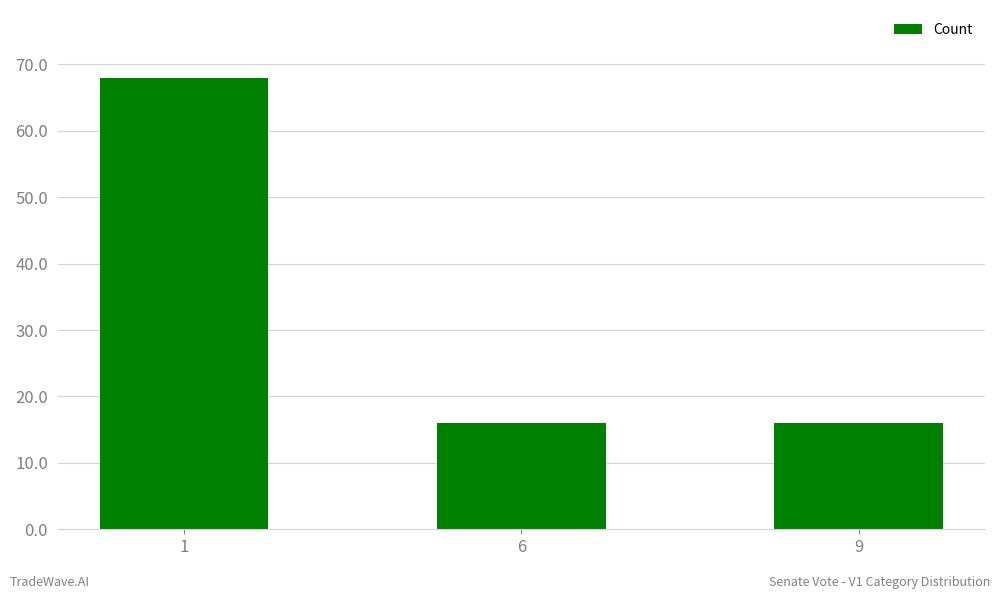

True or false: the data shows 8 at 9.

False